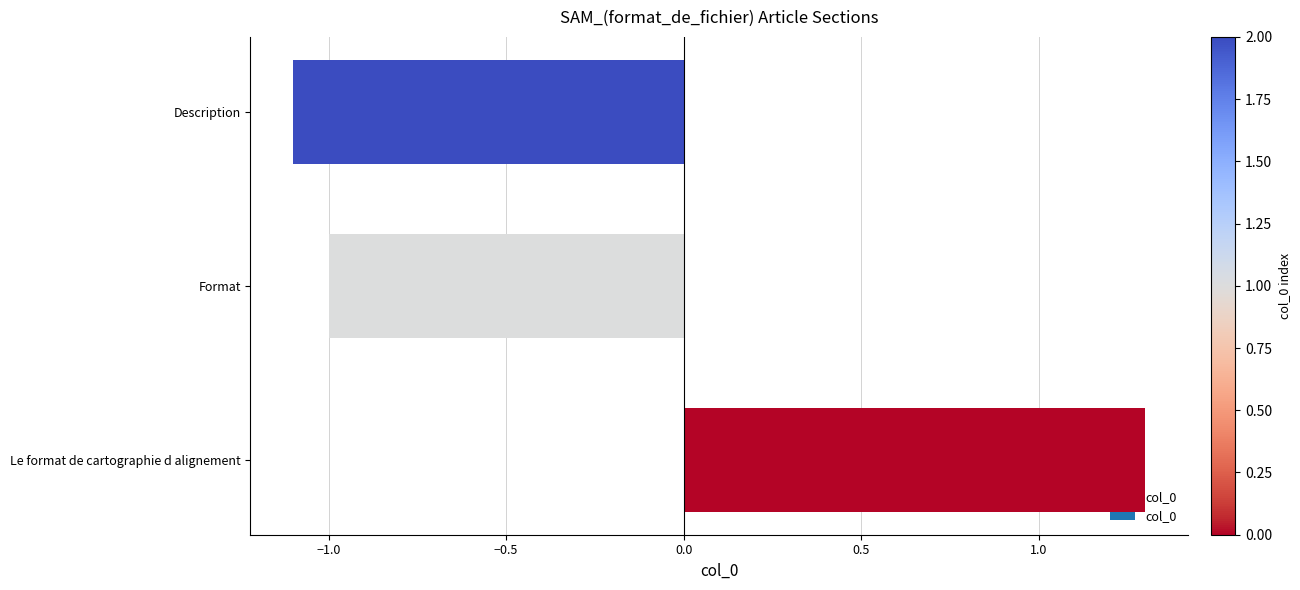

Which label corresponds to the largest value in the chart?

Le format de cartographie d alignement